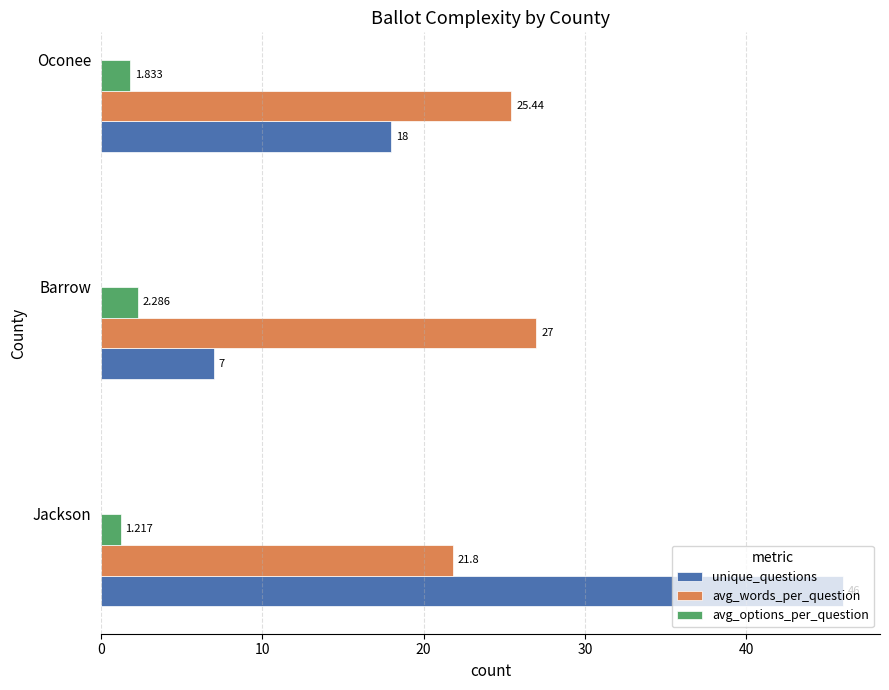

Is the value of avg_options_per_question at Barrow greater than the value of unique_questions at Barrow?

No